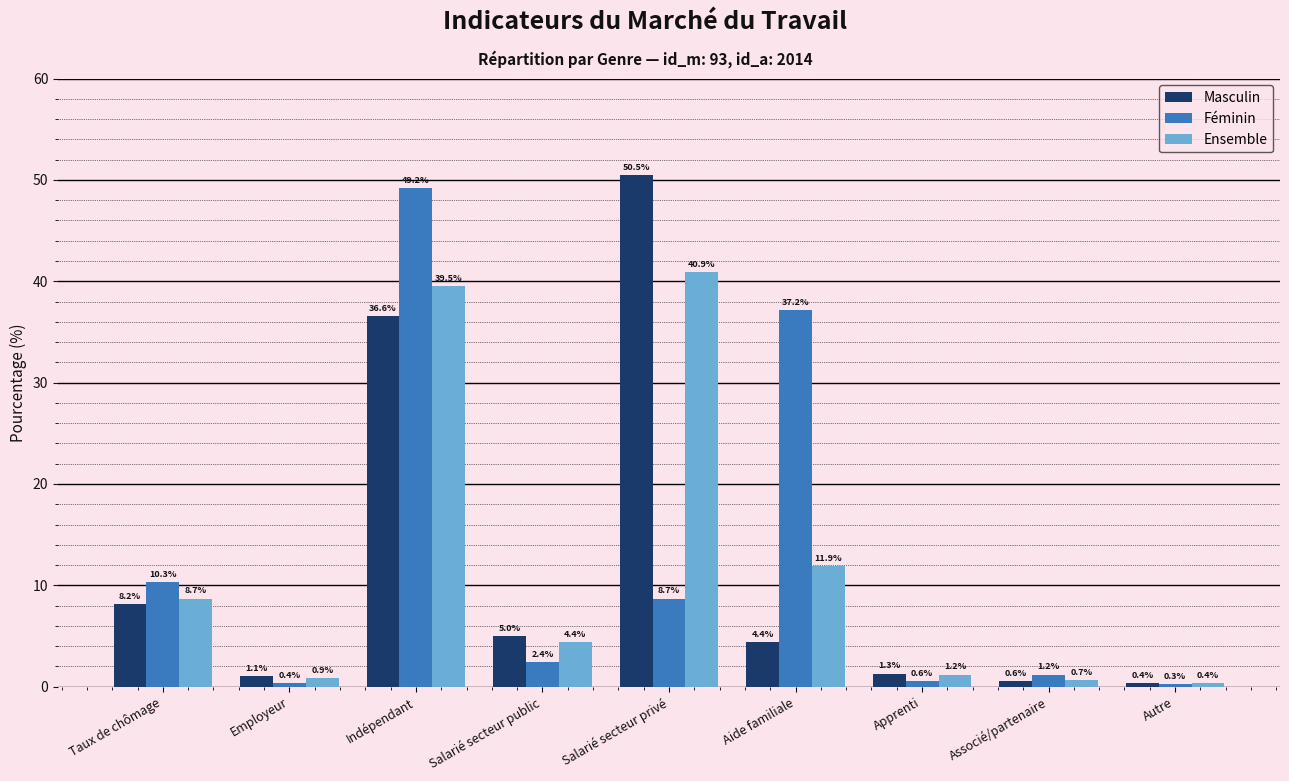

What is the difference between the second highest and minimum values in the Masculin series?

36.2